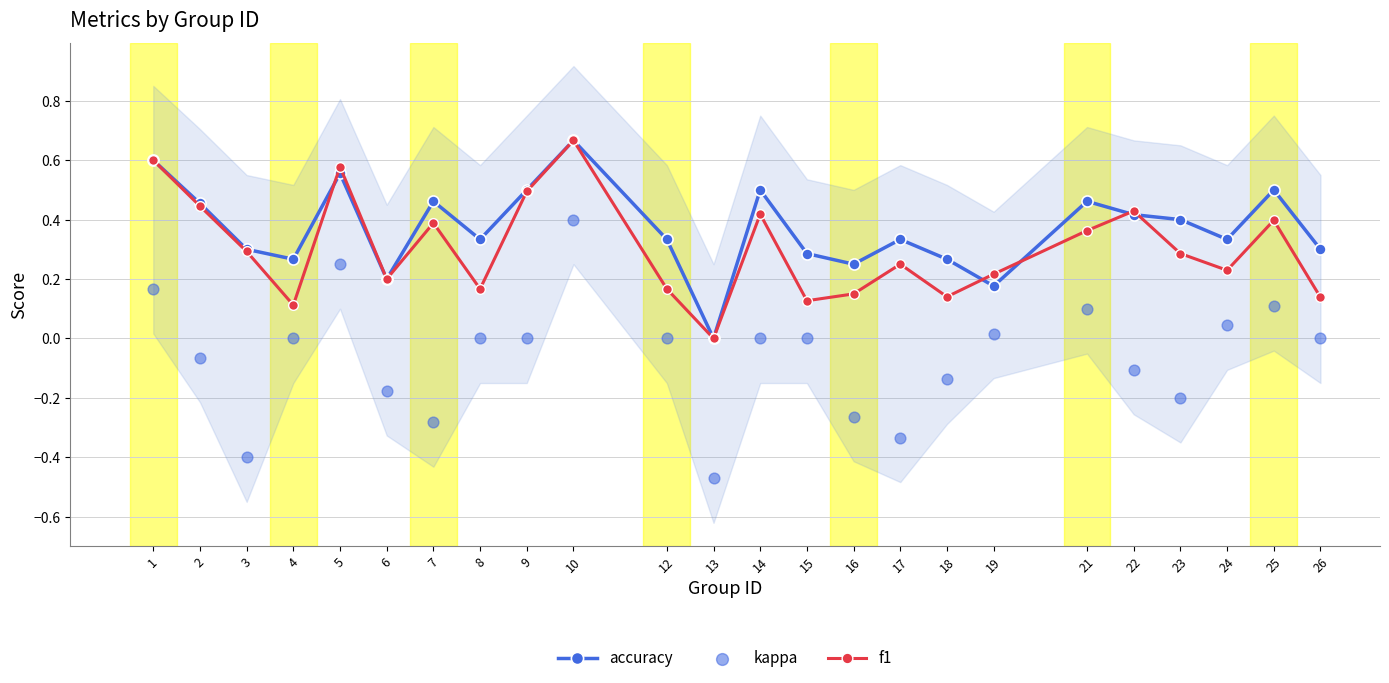

Which series has the largest total across all categories?

accuracy